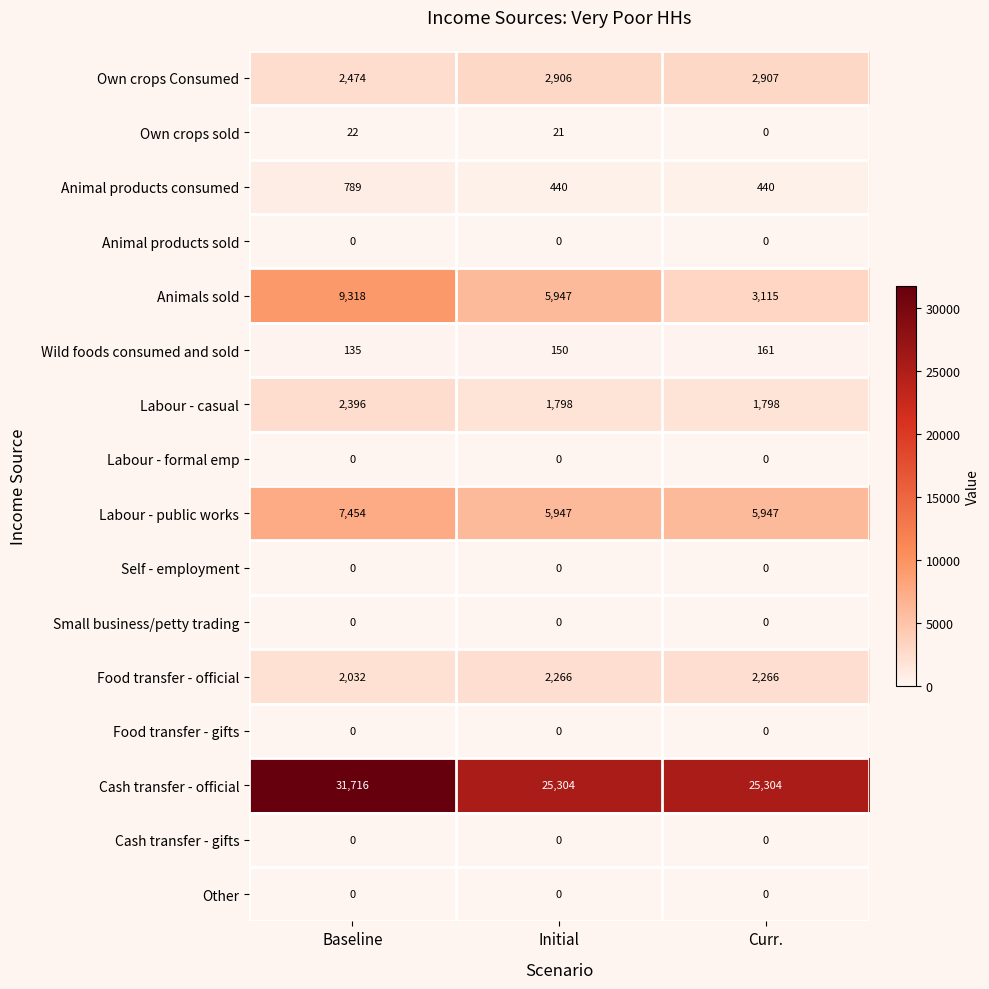

Rank the categories by Animals sold value from highest to lowest.

Baseline, Initial, Curr.